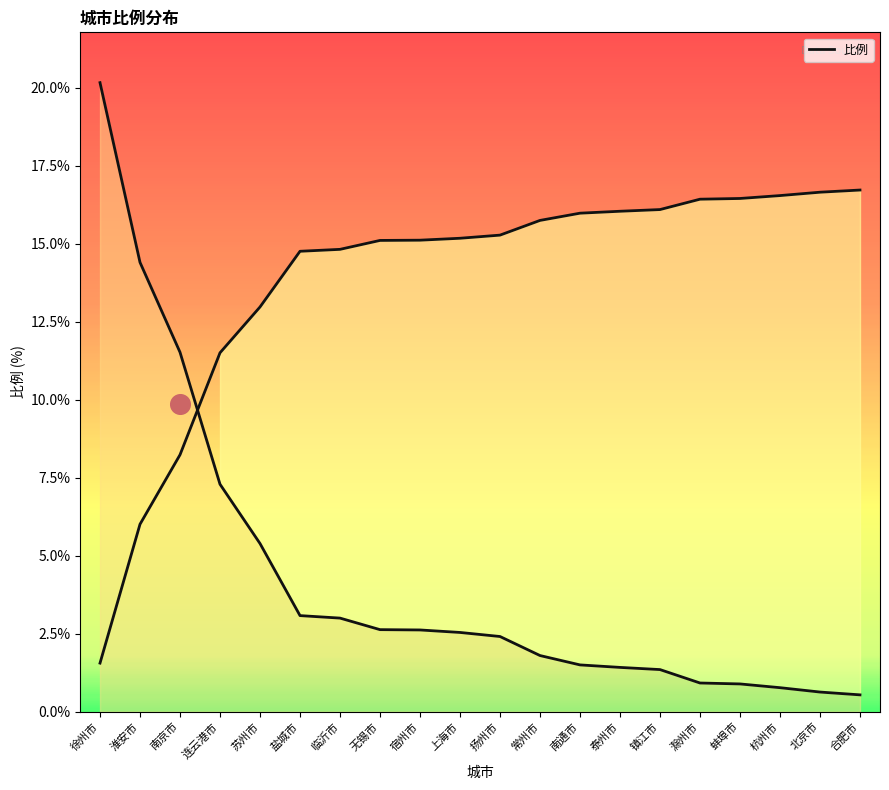

Between 徐州市 and 盐城市, which is larger?

徐州市